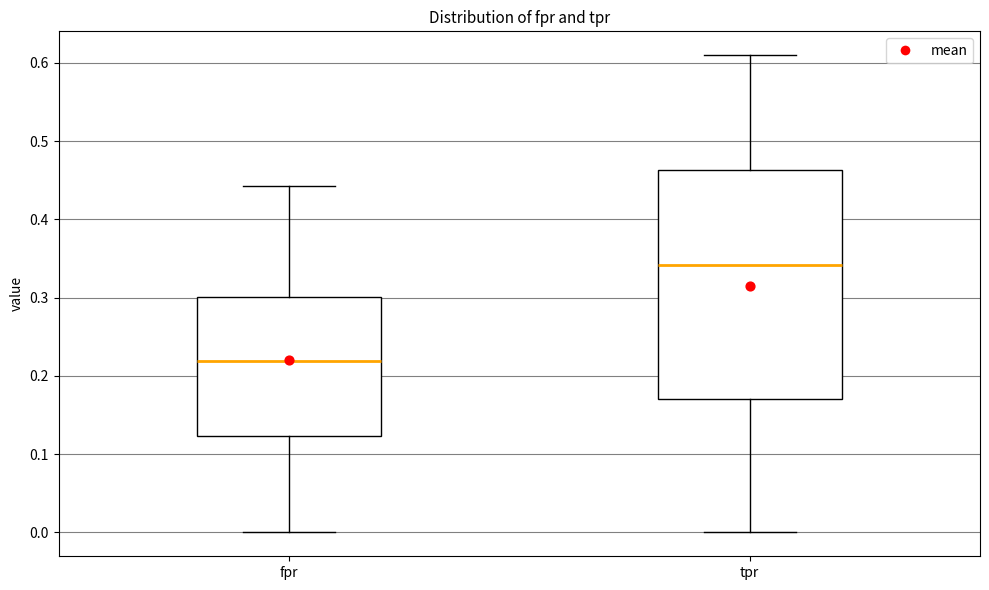

Which box's median line is the highest?

tpr